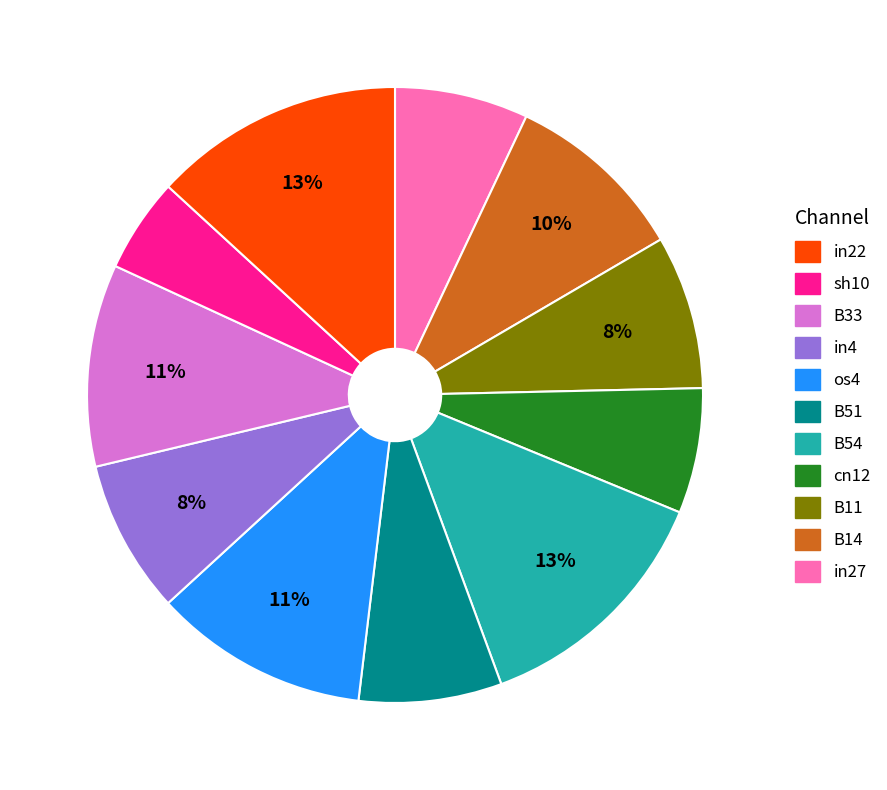

To the nearest percent, what is the difference between the largest and smallest slice percentages?

8%